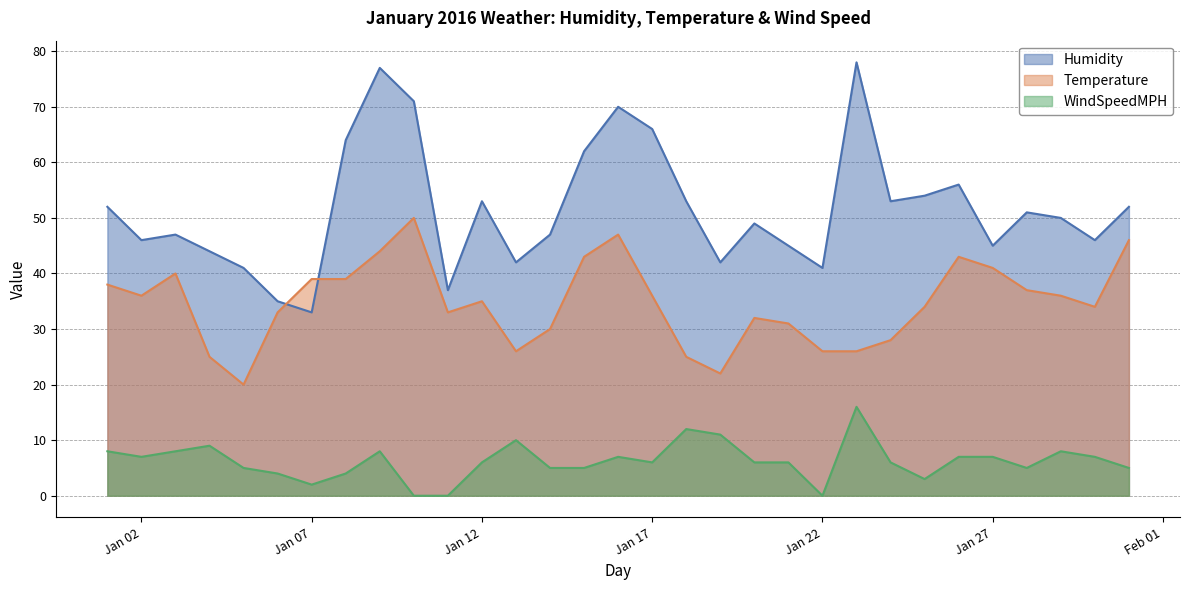

Rank the series at 2016-01-13 from highest to lowest value.

Humidity, Temperature, WindSpeedMPH